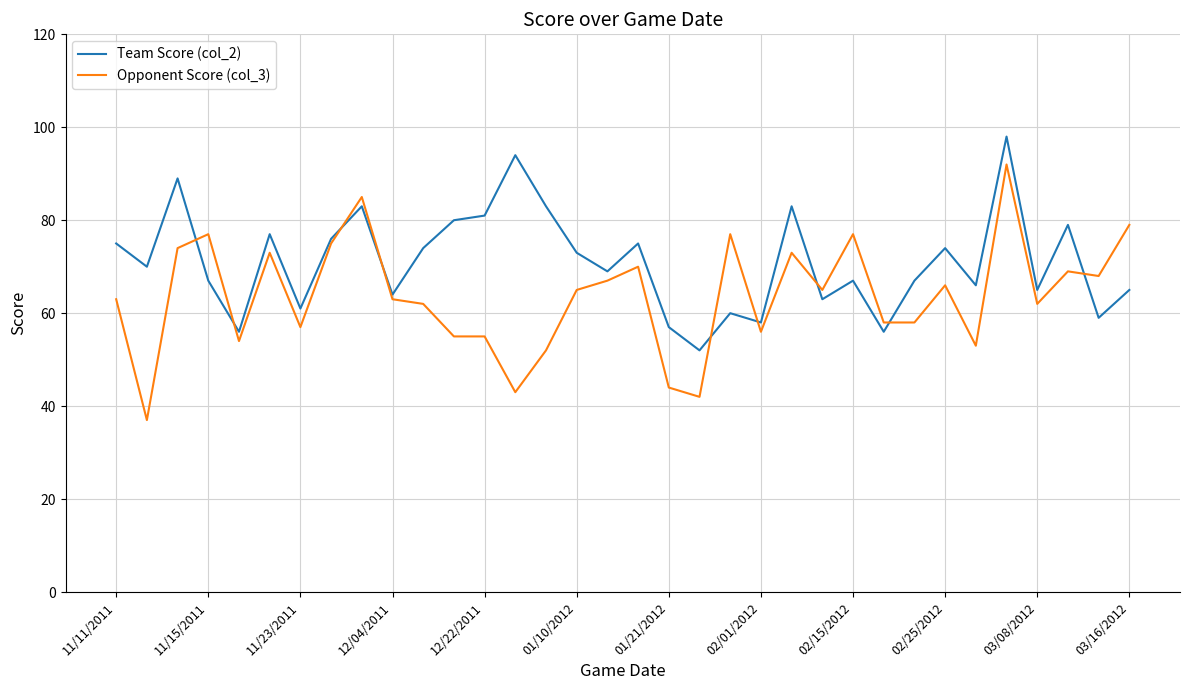

True or false: Opponent Score (col_3) and Team Score (col_2) intersect in this chart.

True